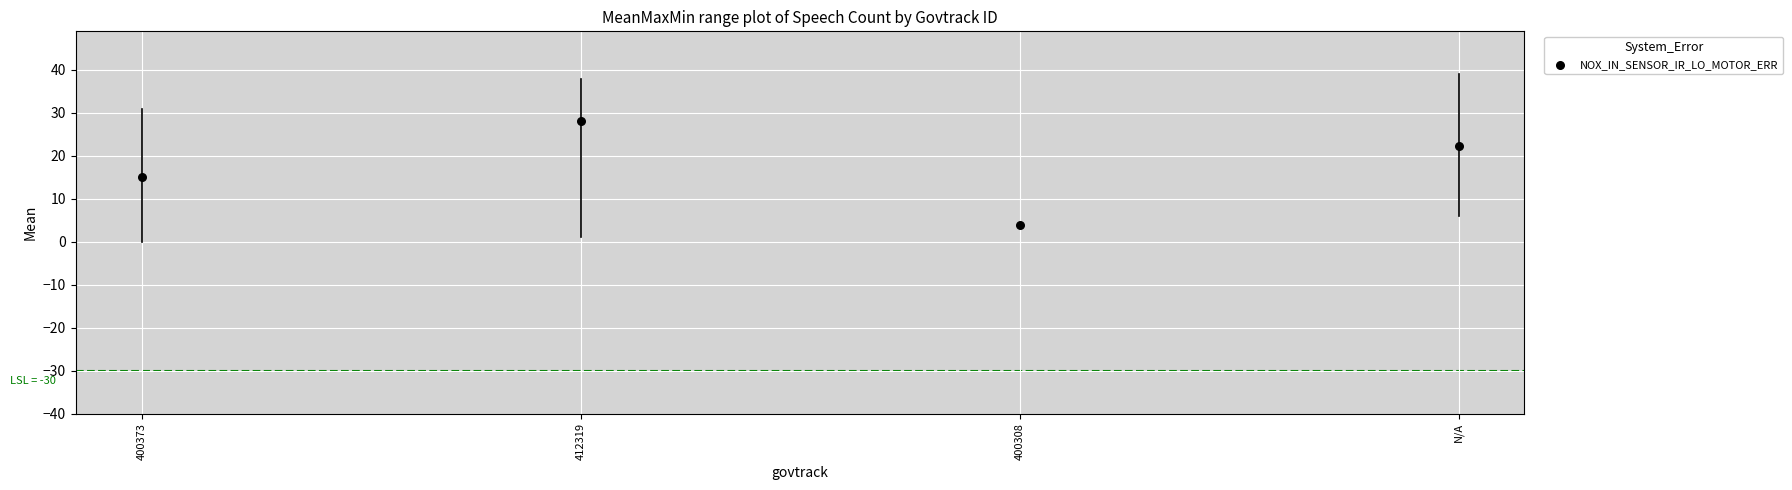

What is the range of Y values (max minus min)?

24.2